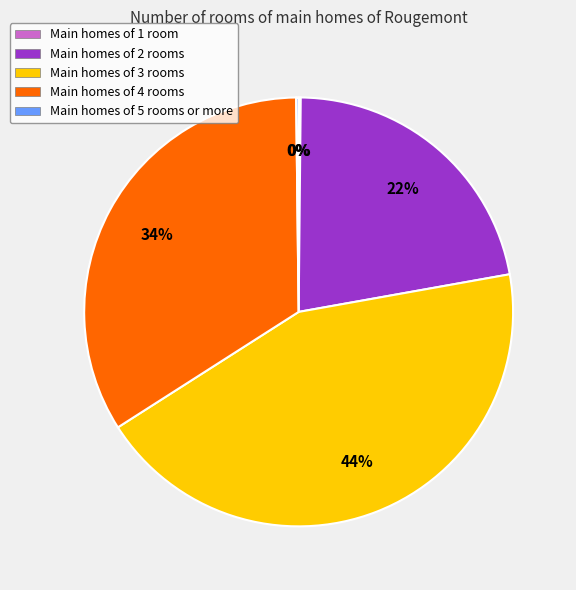

What is the largest slice in the pie chart?

Main homes of 3 rooms